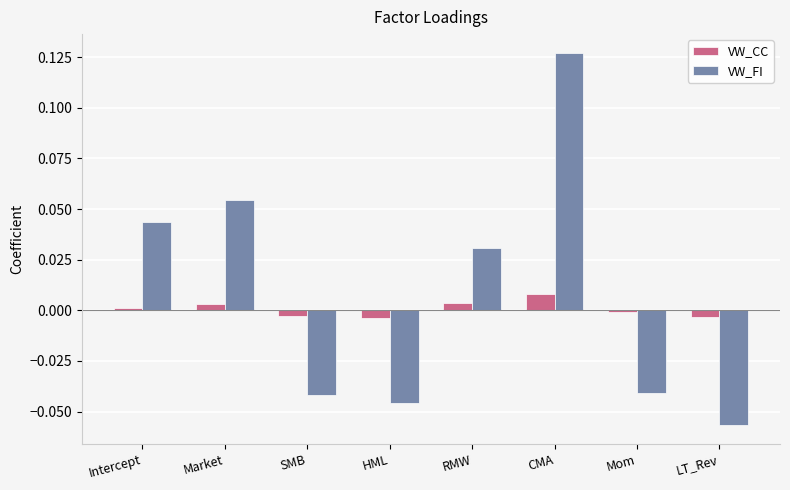

Is it true that VW_FI equals -0.1 at SMB?

False